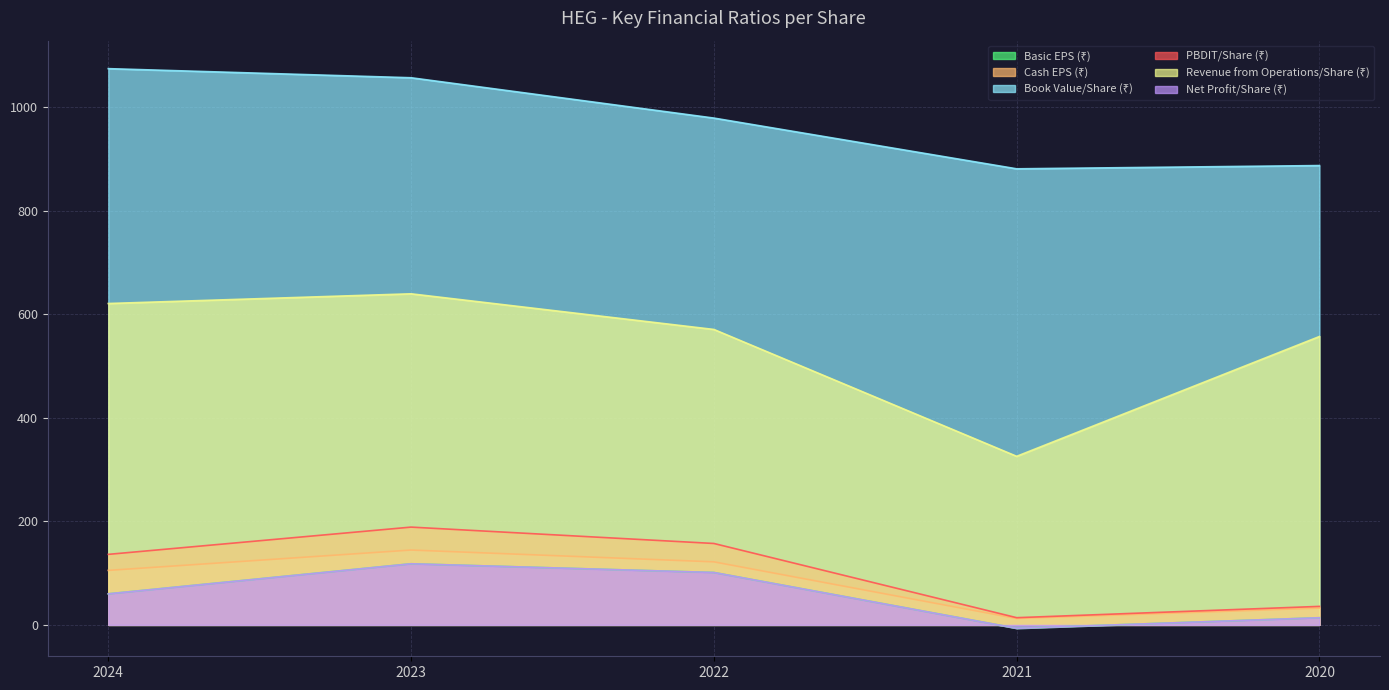

What is the value of the Book Value/Share (₹) point at the 4th from the left?

880.6